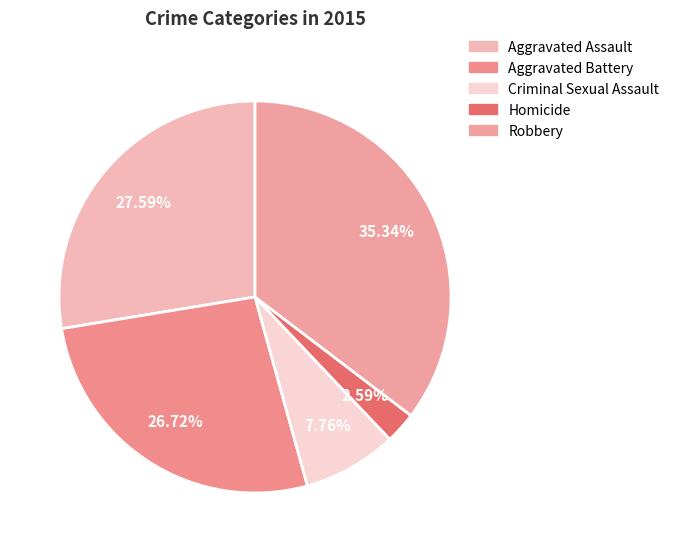

To the nearest percent, what percentage of the pie is Aggravated Assault?

28%